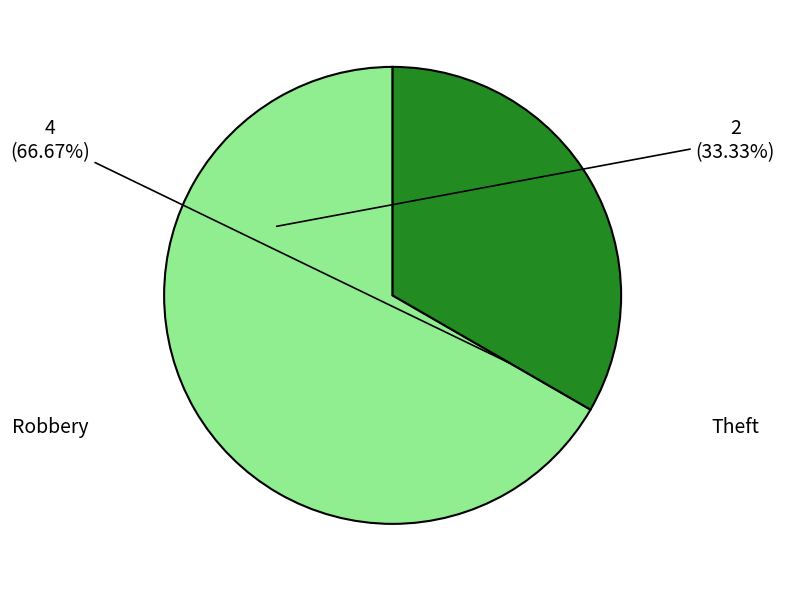

Which category has the biggest portion of the pie?

Robbery